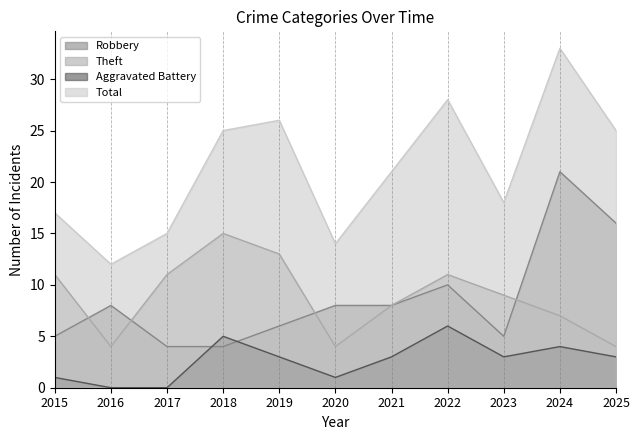

What is the difference between the highest and lowest values at 2023?

15